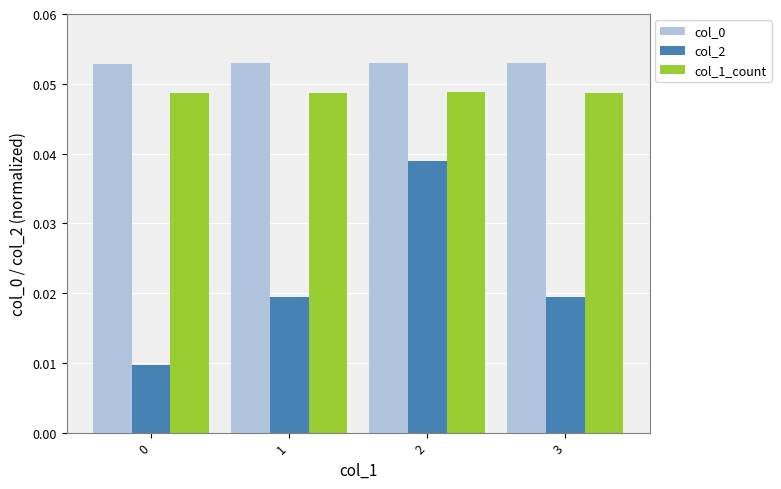

Between 0 and 1, which series saw the biggest shift?

col_2